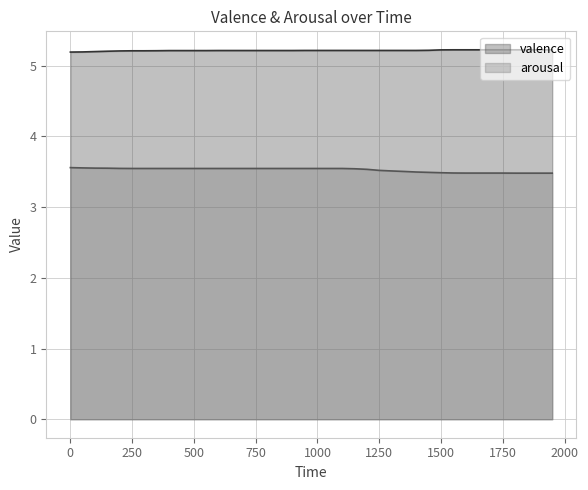

True or false: arousal and valence cross at least once.

False